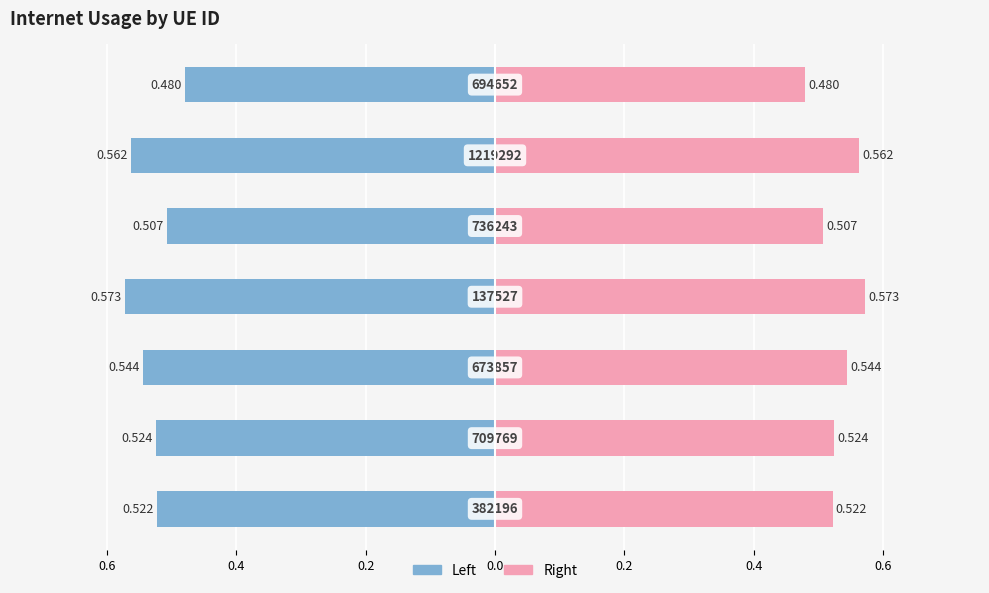

Does the chart contain stacked bars?

No